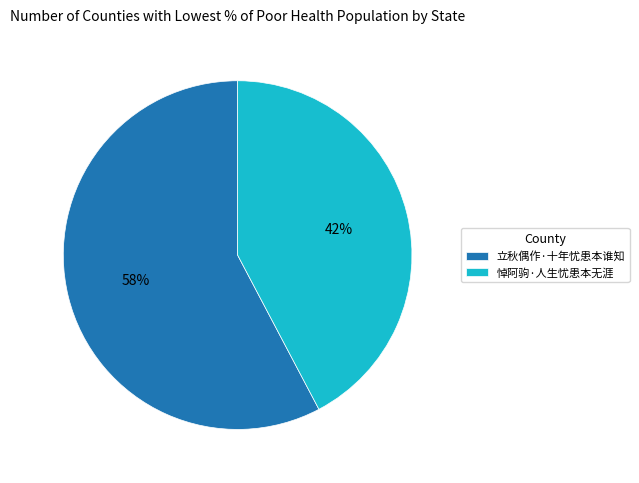

Which slice is the smallest?

悼阿驹·人生忧患本无涯